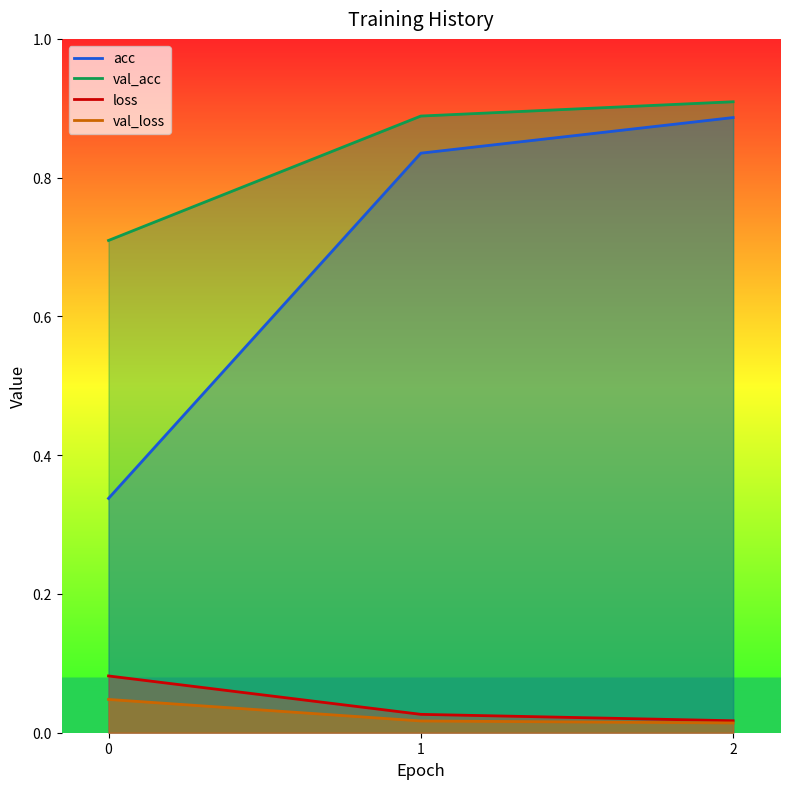

What is the lowest value of the val_acc series?

0.7